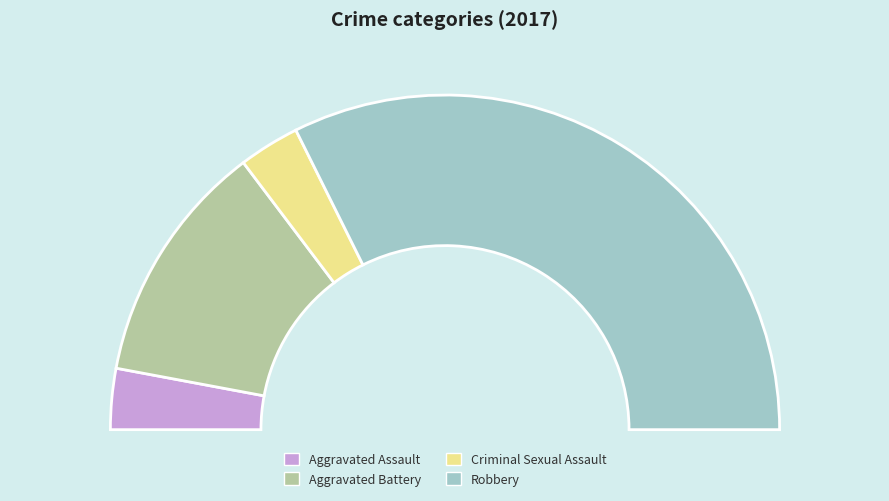

The Robbery slice represents 79% of the pie. True or false?

False